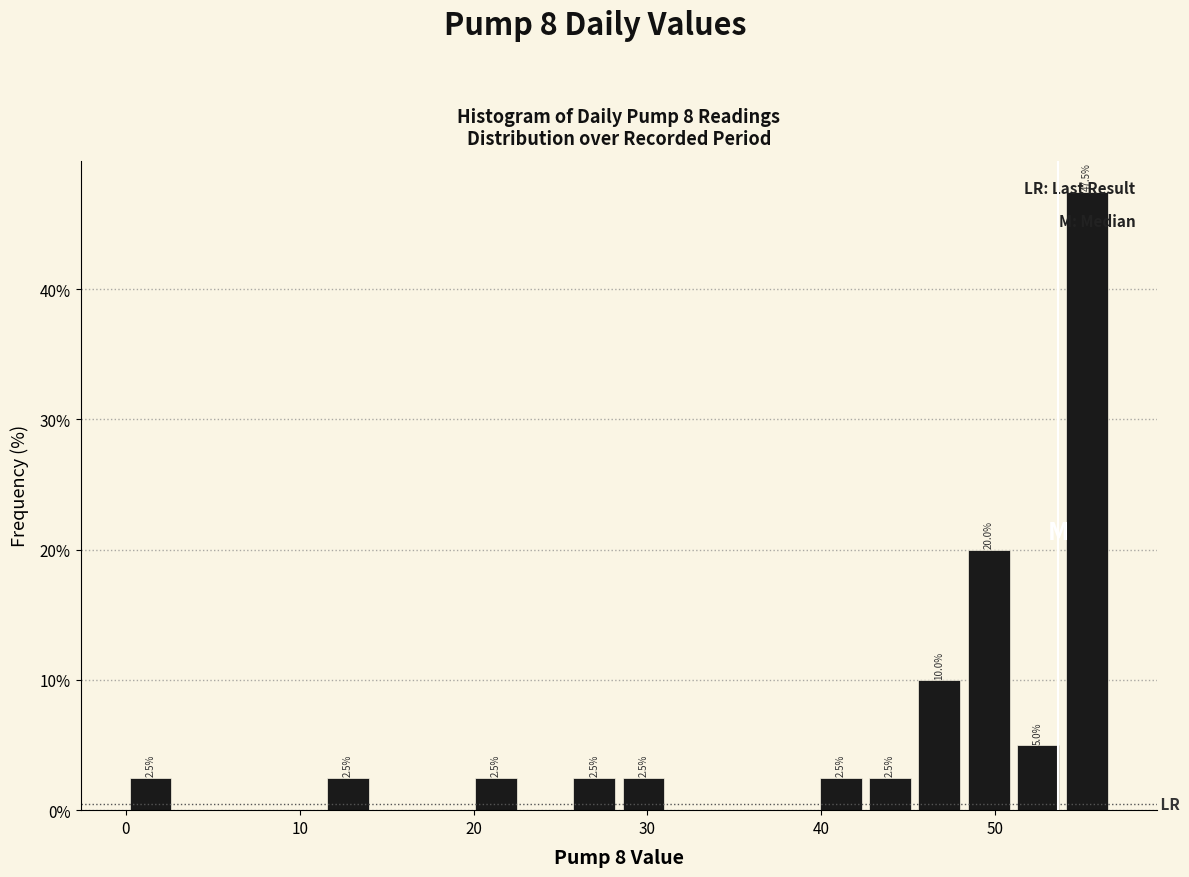

Around what value on the x-axis is the tallest bar? Give the approximate position of its centre, as read against the axis.

55